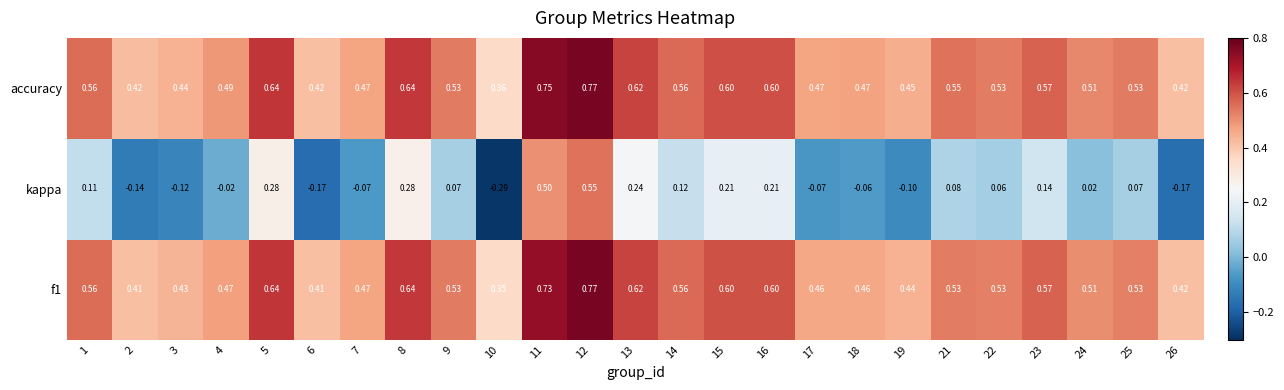

Which series has the largest range (max minus min)?

kappa